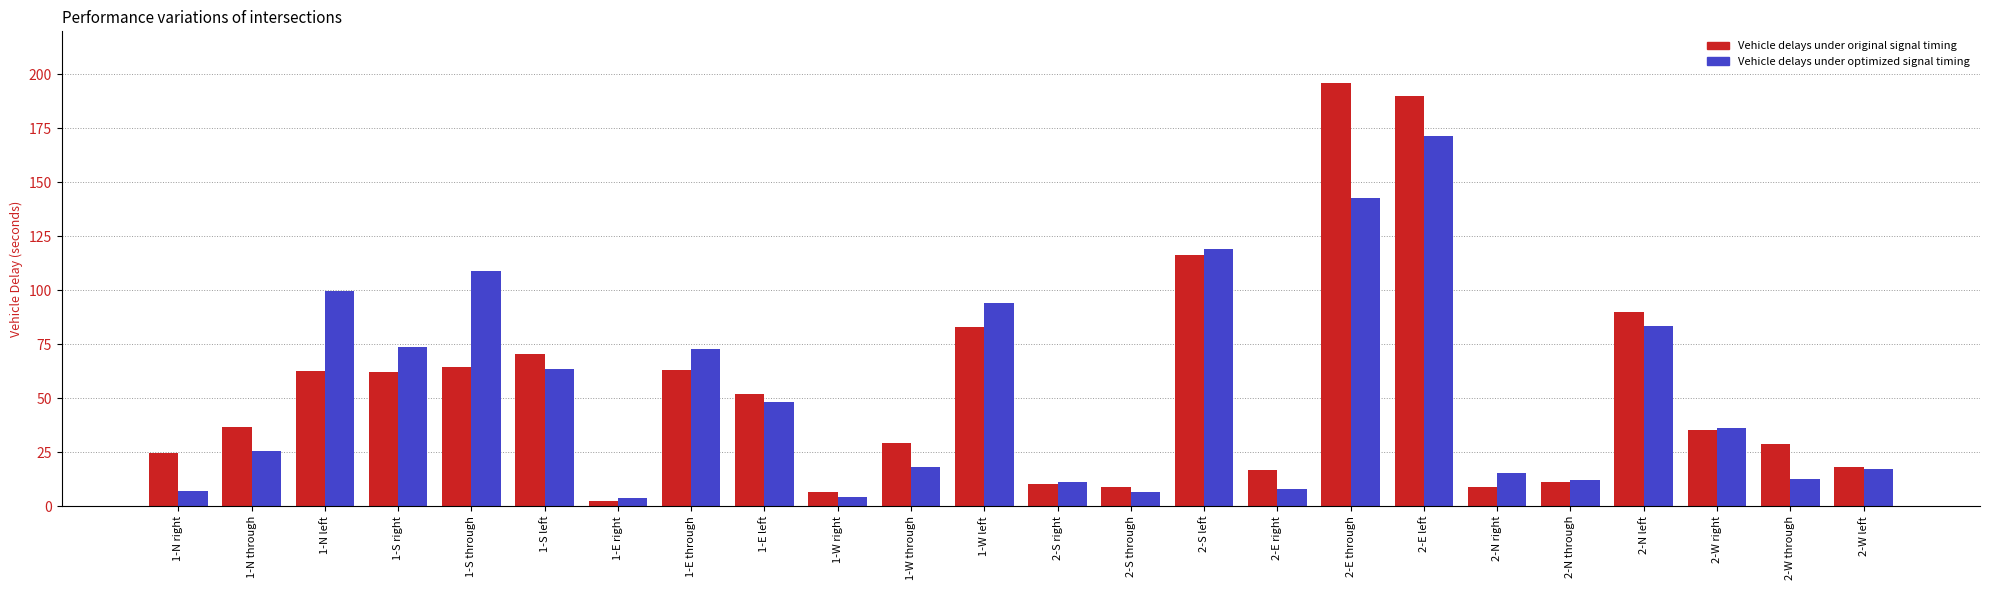

List the series in order of their peak value, lowest first.

Vehicle delays under optimized signal timing, Vehicle delays under original signal timing